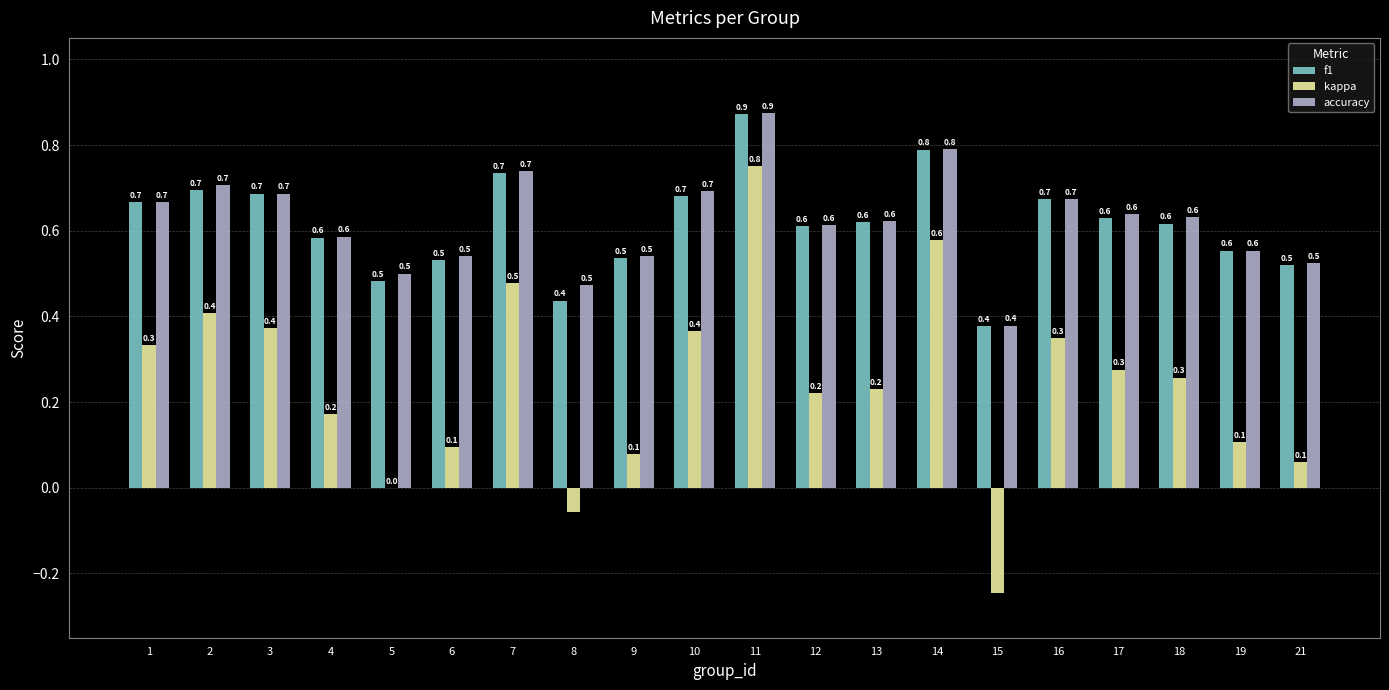

Which category has the highest value in the kappa series?

11